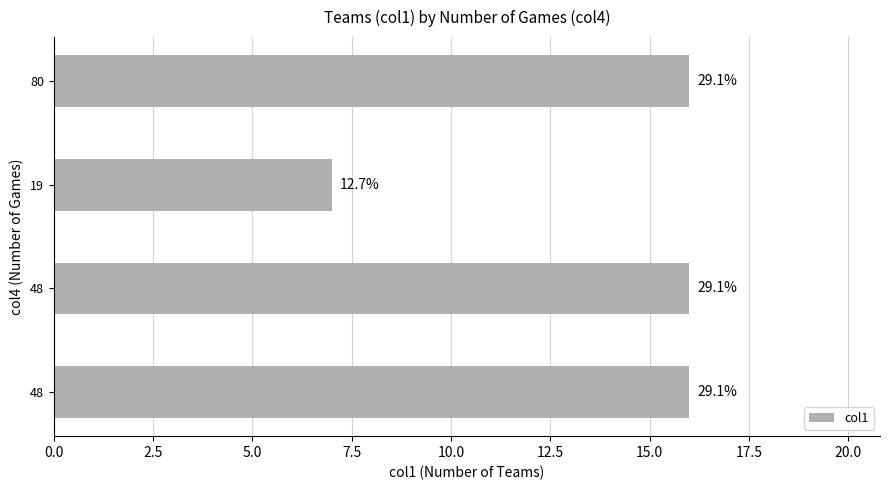

How many bars are there in total?

4